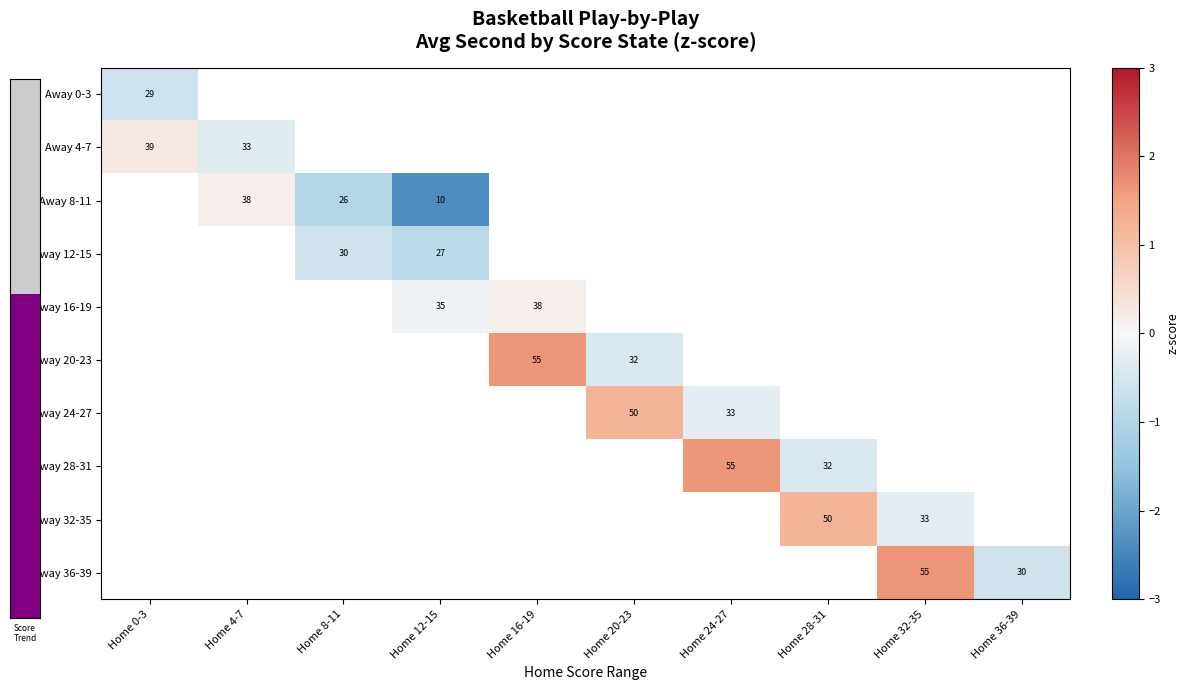

At which label is Away 0-3 closest to 0?

Home 0-3